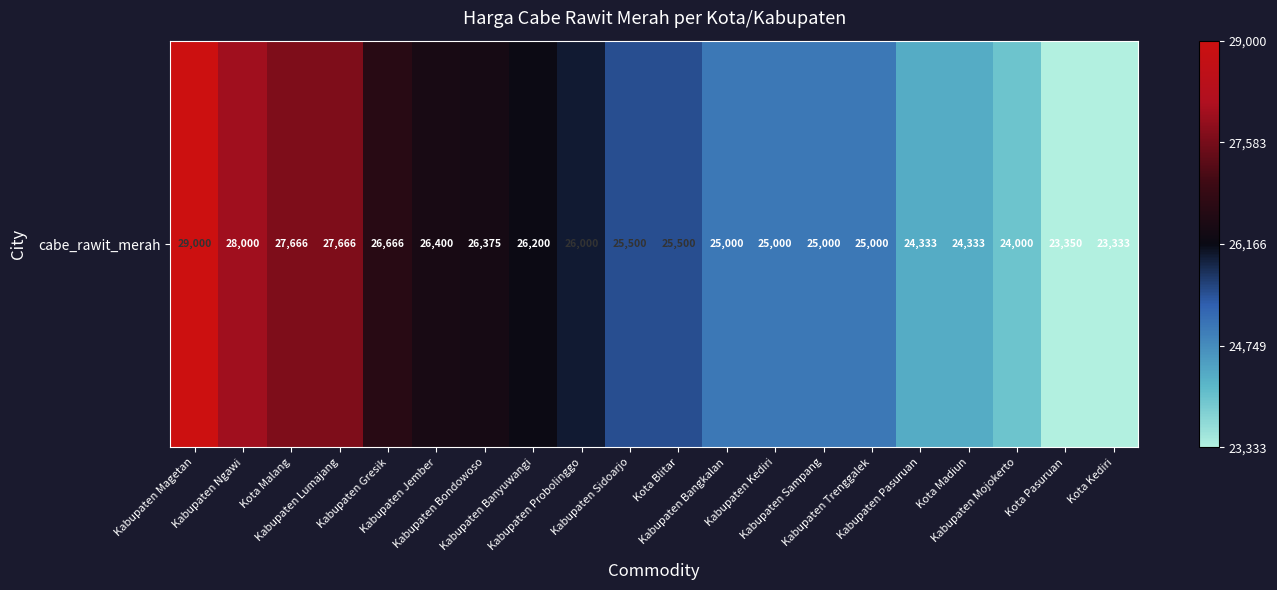

Which category has the lowest value across all series?

Kota Kediri